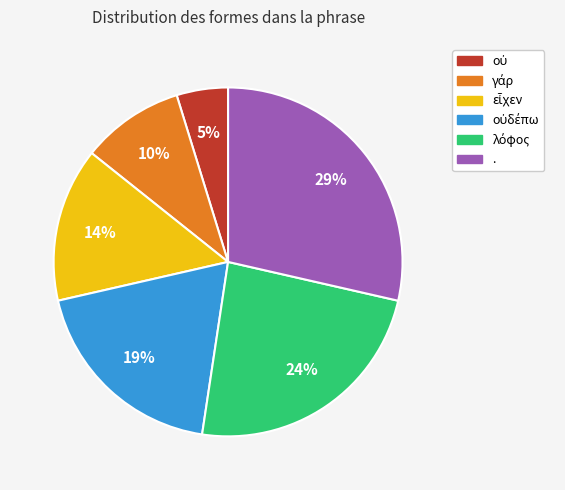

What is the largest slice in the pie chart?

.